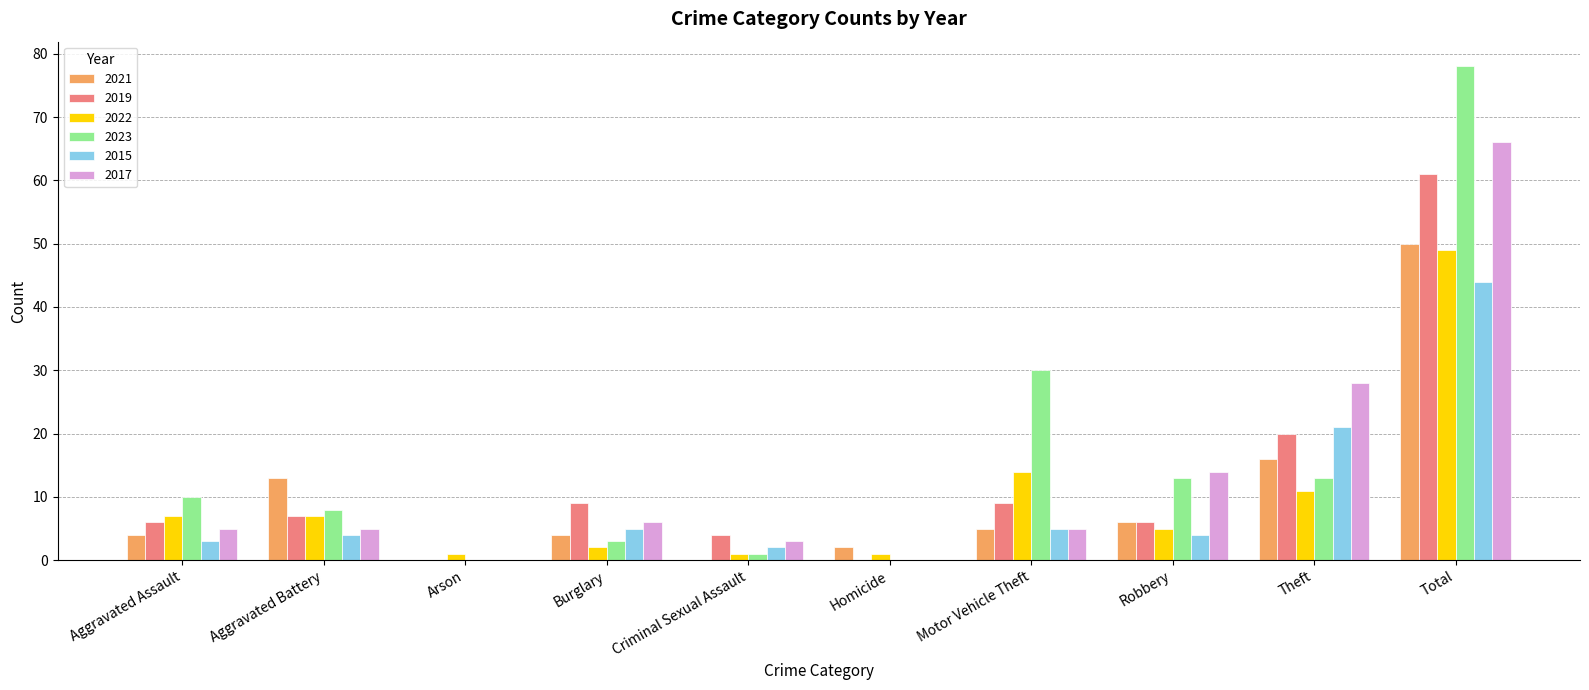

Reading left to right, extract all data points from this chart.

2021: Aggravated Assault=4	Aggravated Battery=13	Arson=0	Burglary=4	Criminal Sexual Assault=0	Homicide=2	Motor Vehicle Theft=5	Robbery=6	Theft=16	Total=50
2019: Aggravated Assault=6	Aggravated Battery=7	Arson=0	Burglary=9	Criminal Sexual Assault=4	Homicide=0	Motor Vehicle Theft=9	Robbery=6	Theft=20	Total=61
2022: Aggravated Assault=7	Aggravated Battery=7	Arson=1	Burglary=2	Criminal Sexual Assault=1	Homicide=1	Motor Vehicle Theft=14	Robbery=5	Theft=11	Total=49
2023: Aggravated Assault=10	Aggravated Battery=8	Arson=0	Burglary=3	Criminal Sexual Assault=1	Homicide=0	Motor Vehicle Theft=30	Robbery=13	Theft=13	Total=78
2015: Aggravated Assault=3	Aggravated Battery=4	Arson=0	Burglary=5	Criminal Sexual Assault=2	Homicide=0	Motor Vehicle Theft=5	Robbery=4	Theft=21	Total=44
2017: Aggravated Assault=5	Aggravated Battery=5	Arson=0	Burglary=6	Criminal Sexual Assault=3	Homicide=0	Motor Vehicle Theft=5	Robbery=14	Theft=28	Total=66